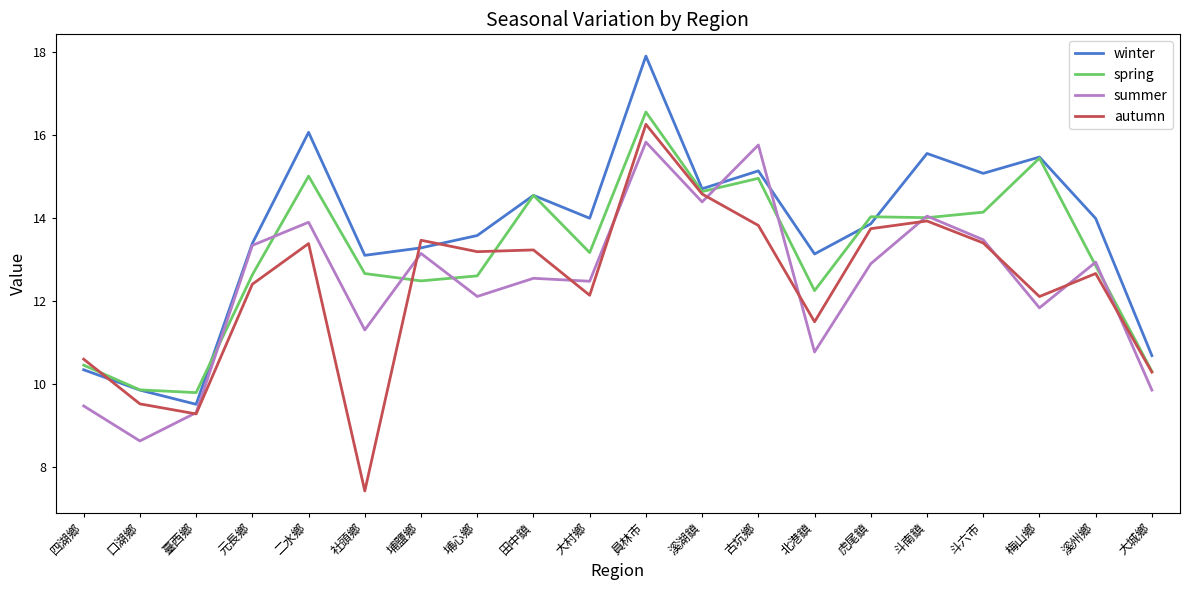

Is this an area chart (filled region under the line)?

No